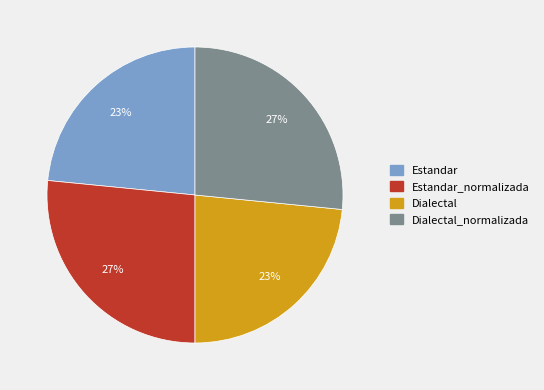

To the nearest percent, what is the average slice percentage?

25%